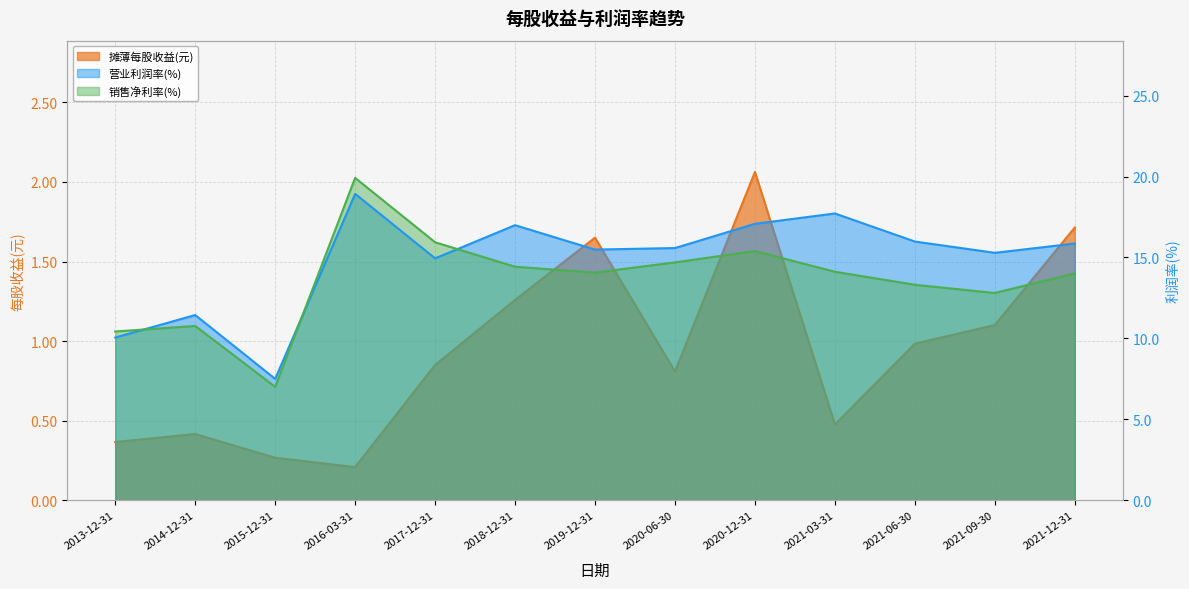

Reading left to right, what are all the values shown in this chart?

摊薄每股收益(元): 2013-12-31=0.4	2014-12-31=0.4	2015-12-31=0.3	2016-03-31=0.2	2017-12-31=0.9	2018-12-31=1.3	2019-12-31=1.7	2020-06-30=0.8	2020-12-31=2.1	2021-03-31=0.5	2021-06-30=1.0	2021-09-30=1.1	2021-12-31=1.7
营业利润率(%): 2013-12-31=10.1	2014-12-31=11.4	2015-12-31=7.5	2016-03-31=18.9	2017-12-31=14.9	2018-12-31=17.0	2019-12-31=15.5	2020-06-30=15.6	2020-12-31=17.1	2021-03-31=17.7	2021-06-30=16.0	2021-09-30=15.3	2021-12-31=15.9
销售净利率(%): 2013-12-31=10.4	2014-12-31=10.8	2015-12-31=7.0	2016-03-31=19.9	2017-12-31=15.9	2018-12-31=14.4	2019-12-31=14.1	2020-06-30=14.7	2020-12-31=15.4	2021-03-31=14.1	2021-06-30=13.3	2021-09-30=12.8	2021-12-31=14.0